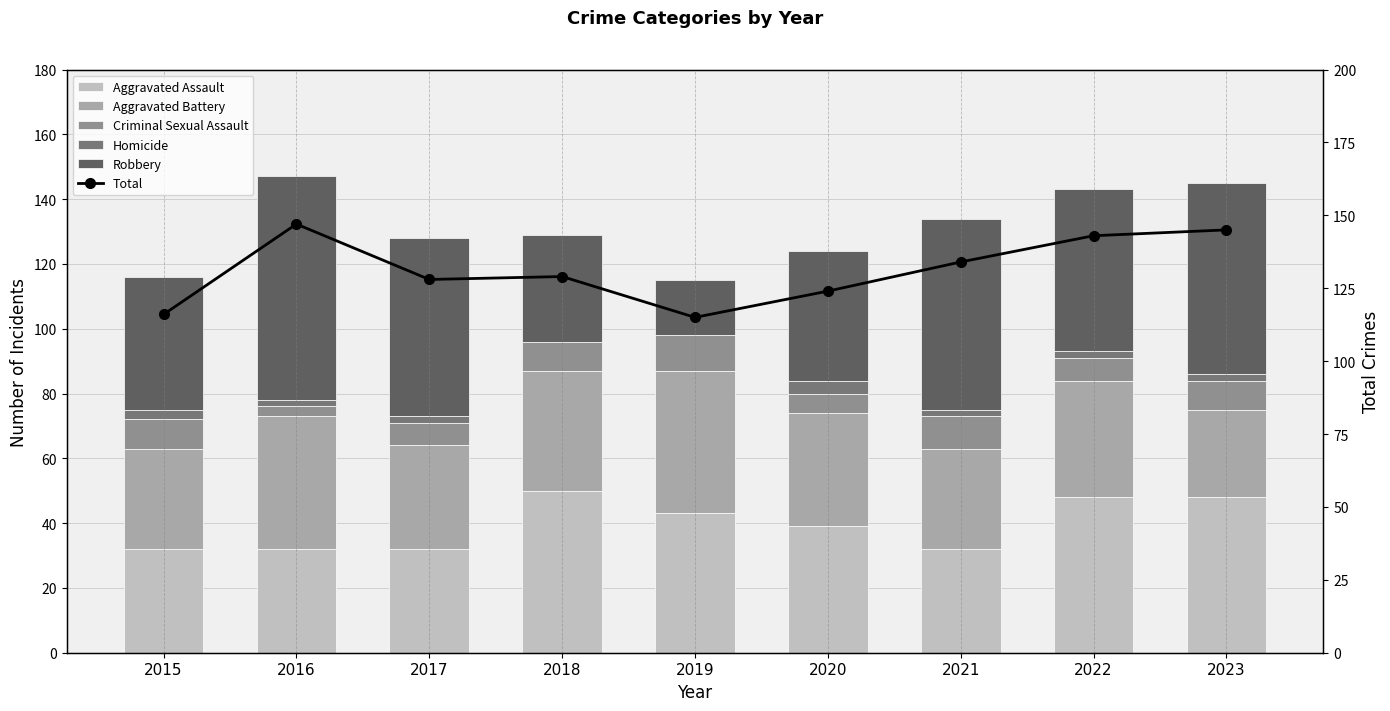

What is the spread (max minus min) of values at 2016?

145